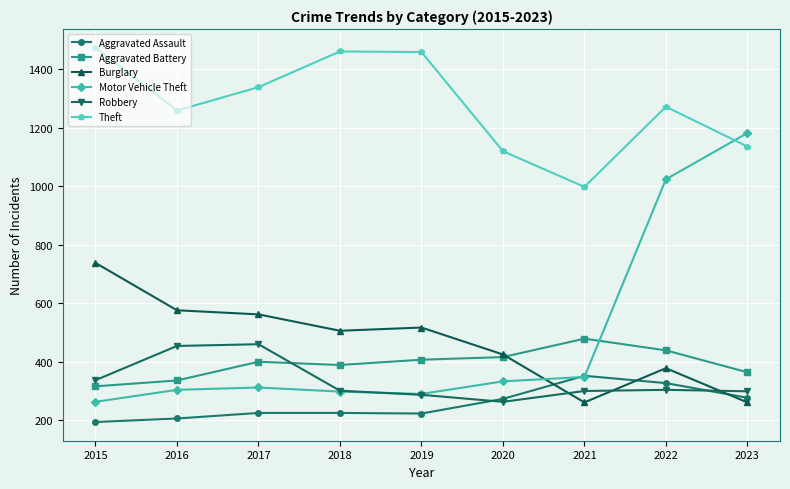

What is the spread (max minus min) of values at 2022?

968